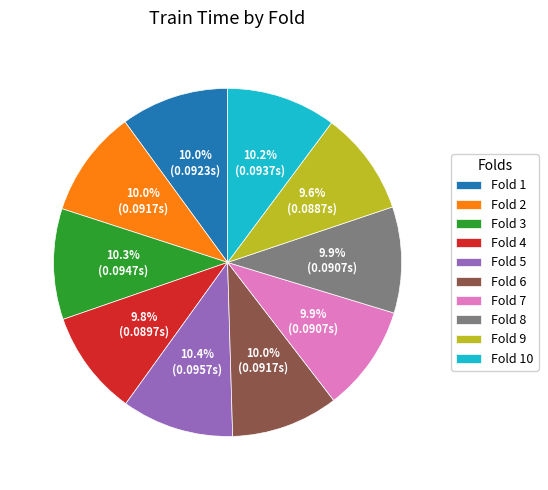

Is there a majority slice in this chart?

No